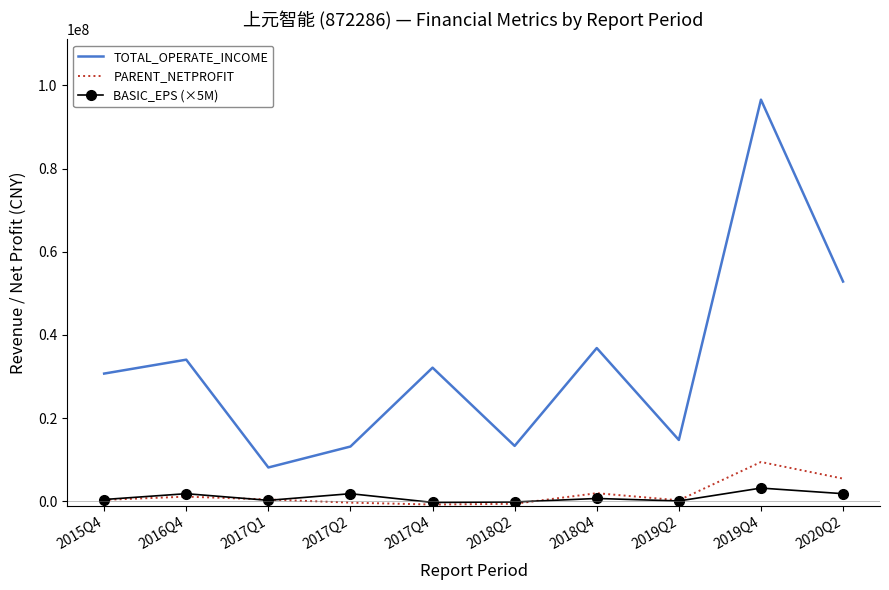

What is the spread (max minus min) of values at 2019Q4?

93443436.8